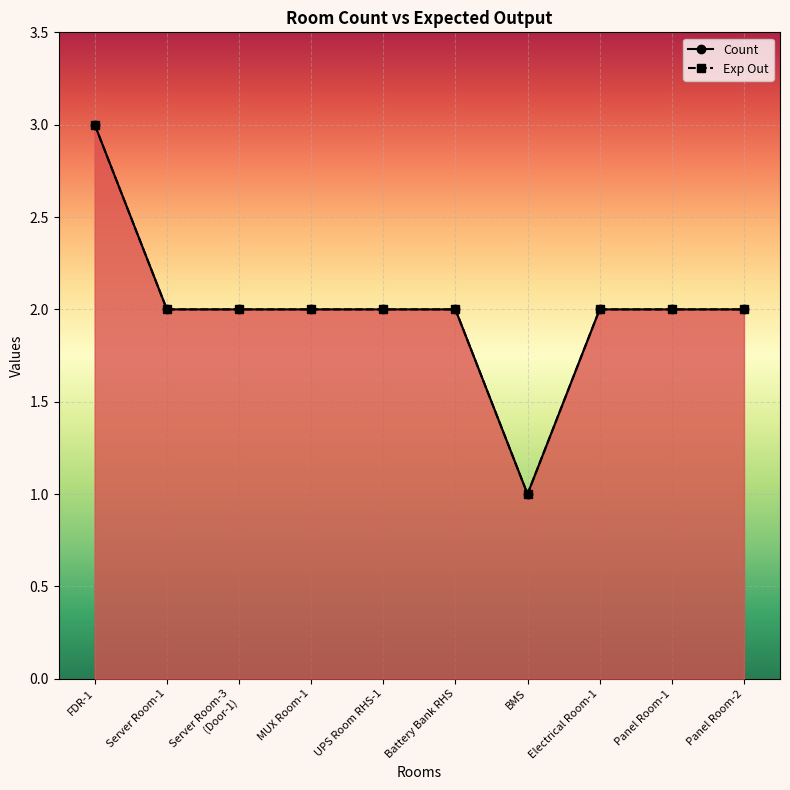

What is the total value across all series at Panel Room-1?

4